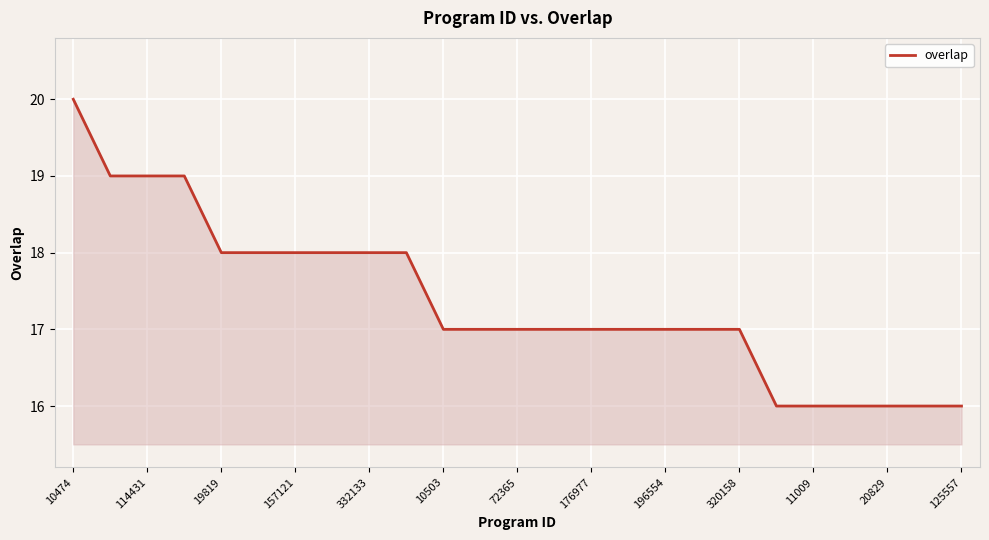

What is the difference between the maximum and minimum values?

4